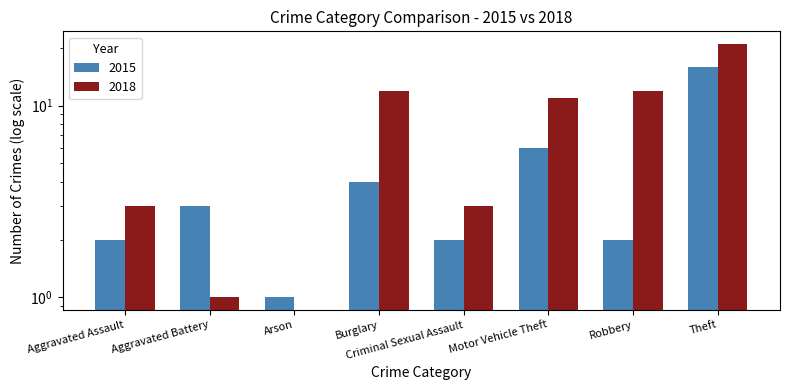

Which series has the largest total across all categories?

2018